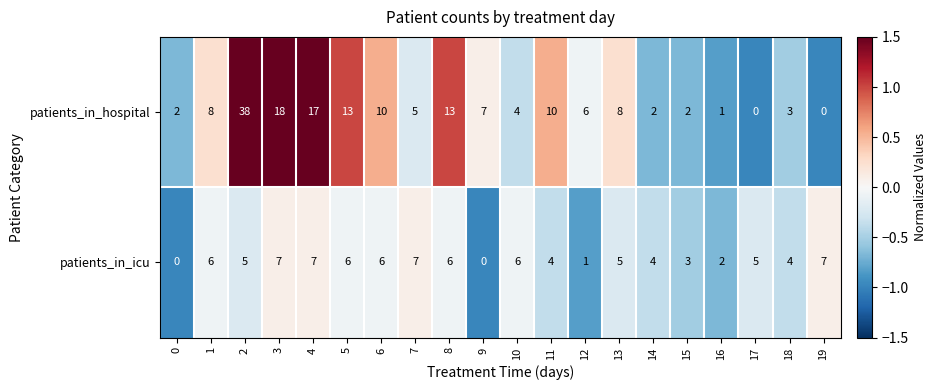

What is the highest value of the patients_in_hospital series?

38